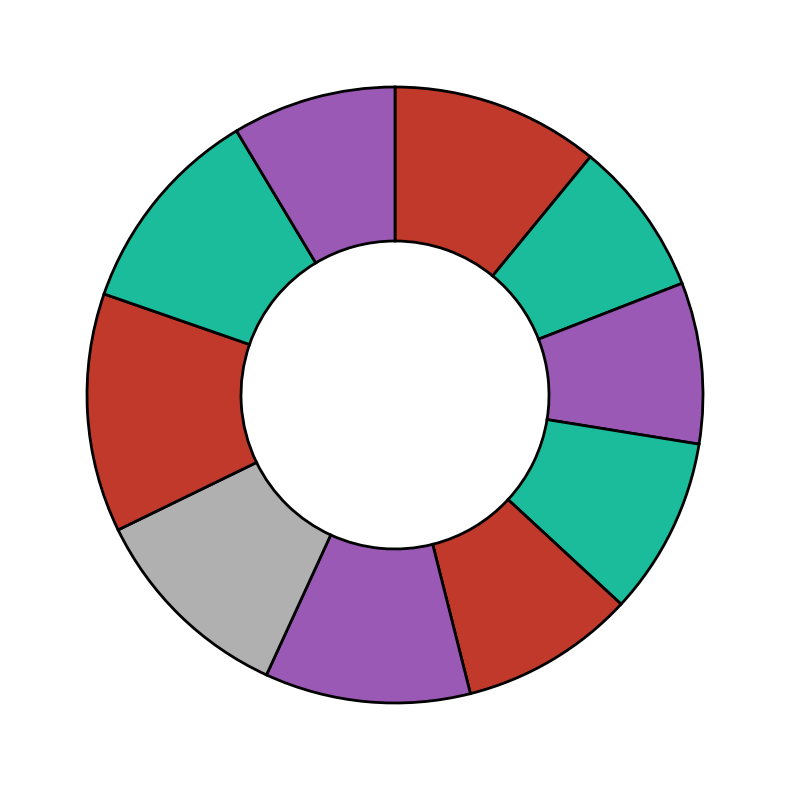

Count the number of slices in the pie.

10